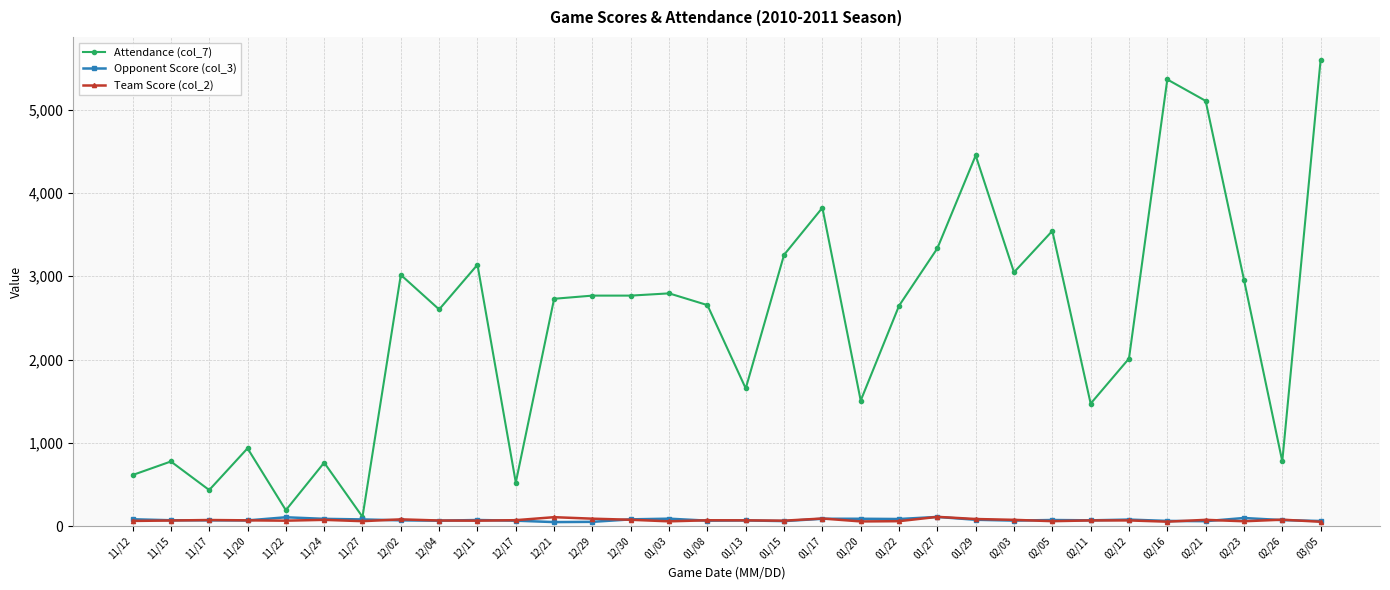

Which series changed the most between 12/30 and 02/26?

Attendance (col_7)